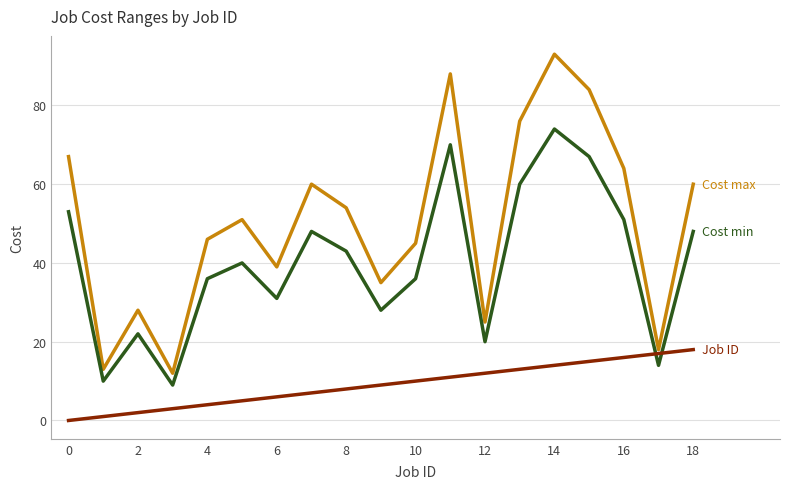

What is the greatest value displayed?

93